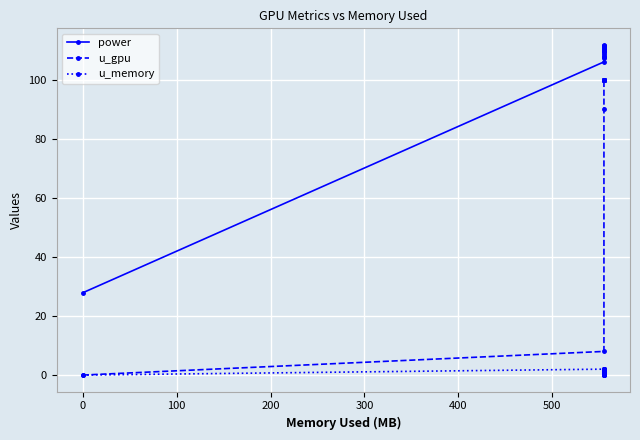

How many lines are shown in the chart?

3